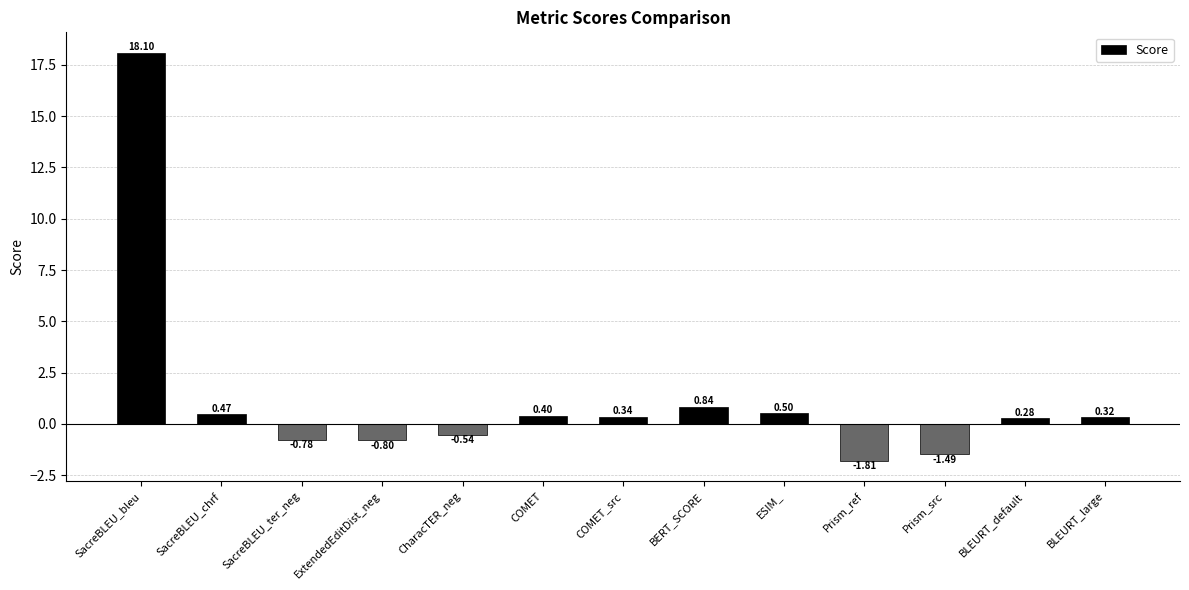

Which has a higher value, ExtendedEditDist_neg or SacreBLEU_chrf?

SacreBLEU_chrf